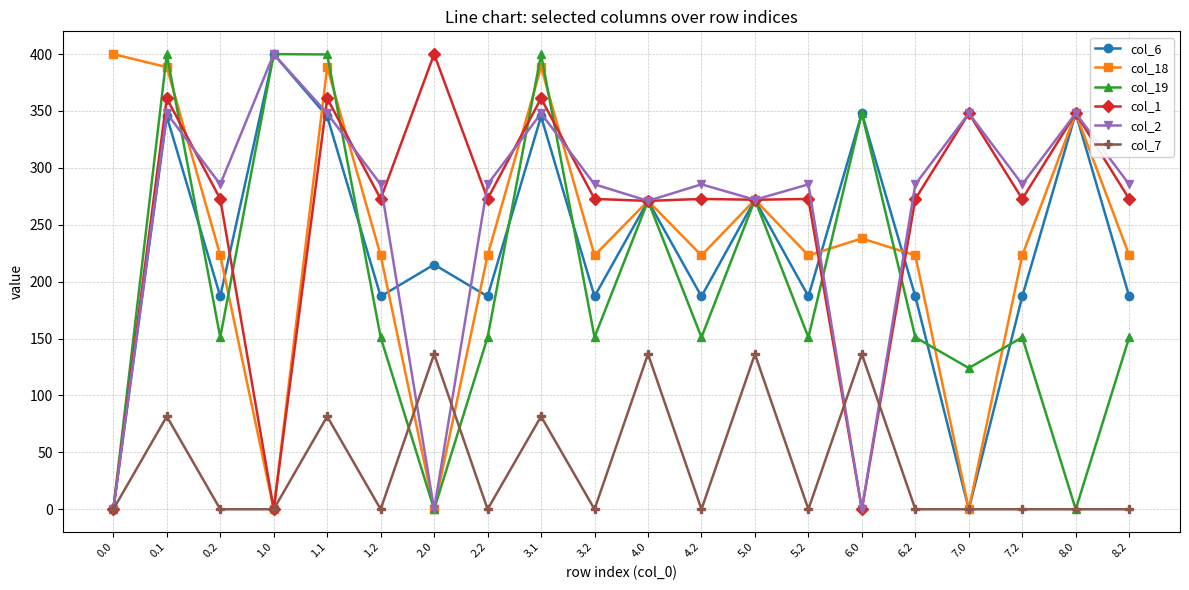

In col_1, how many points are lower than both neighbors (excluding endpoints)?

7